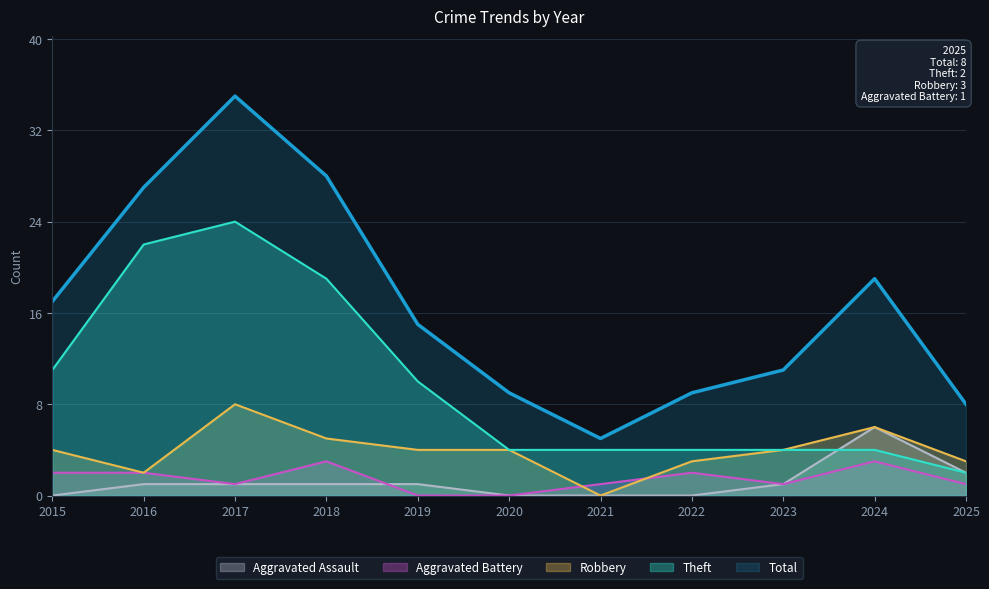

True or false: Aggravated Assault has a value of 1 at 2019.

False